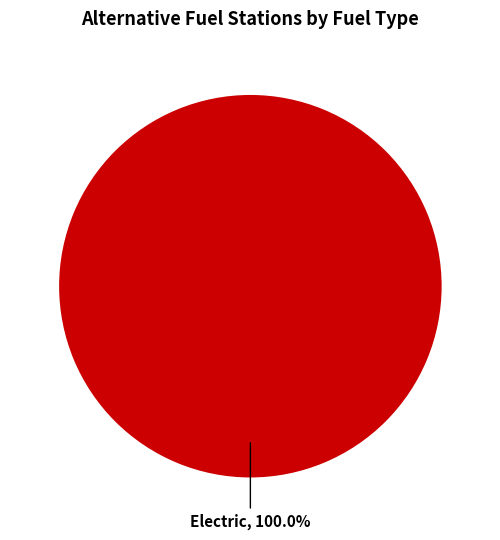

Does any single category account for the majority?

Yes